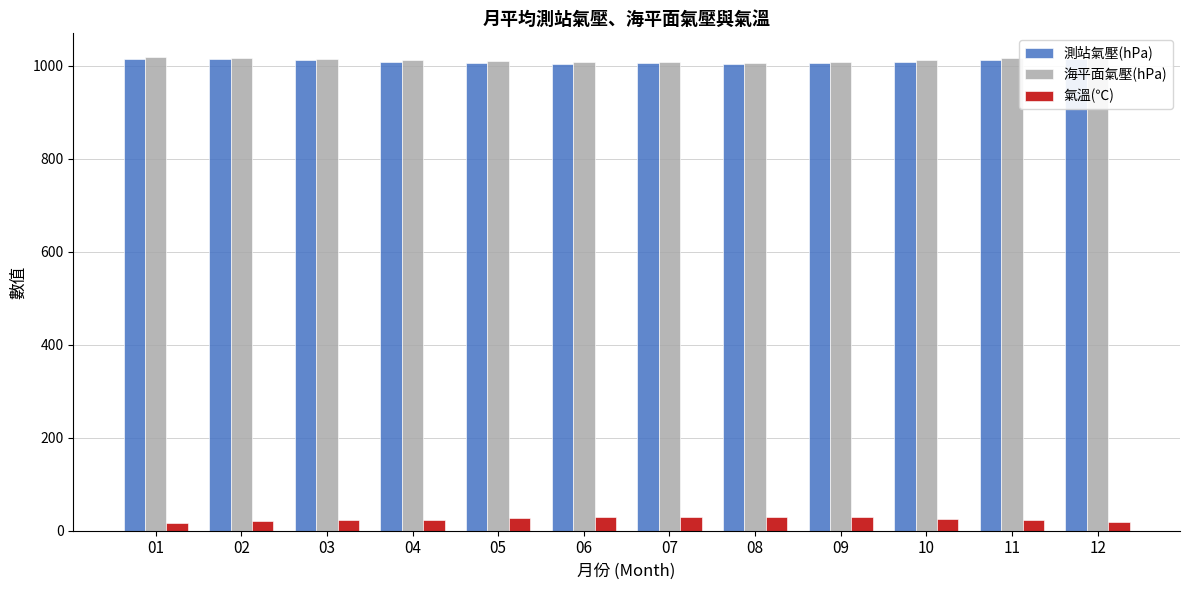

At how many categories does at least one series exceed 358?

12